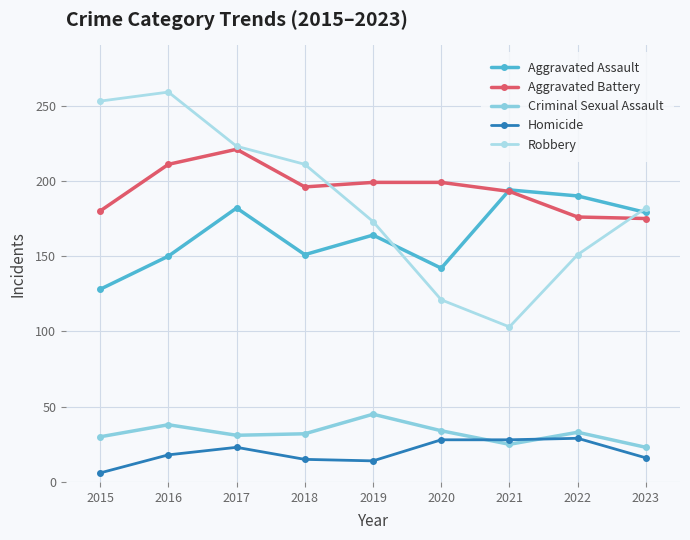

True or false: Robbery and Aggravated Battery cross at least once.

True